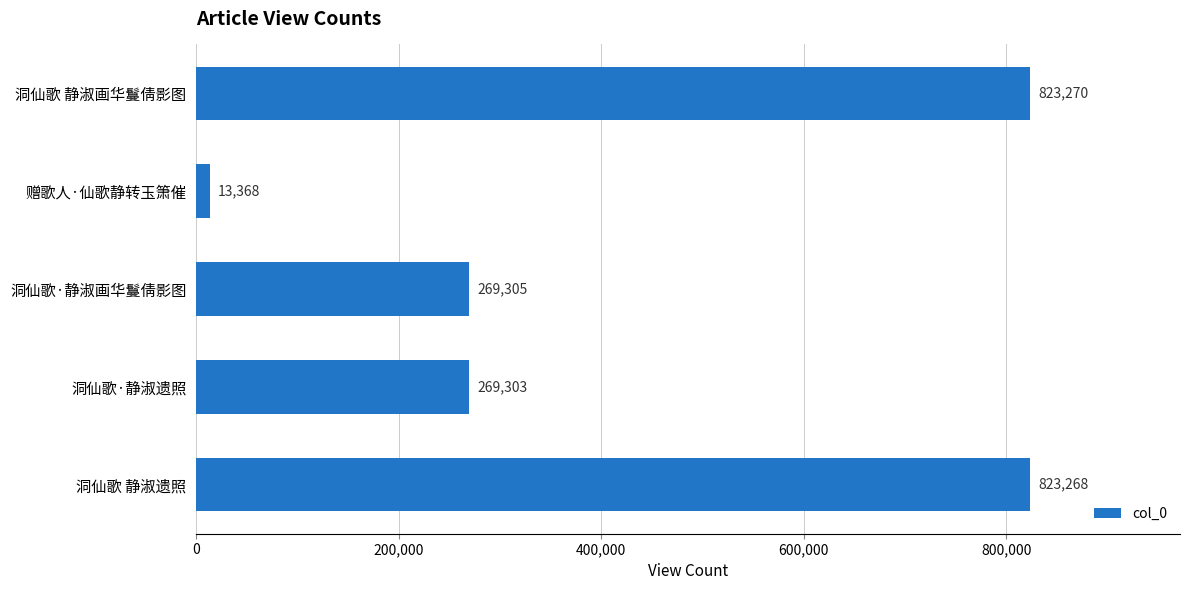

Does the chart contain stacked bars?

No